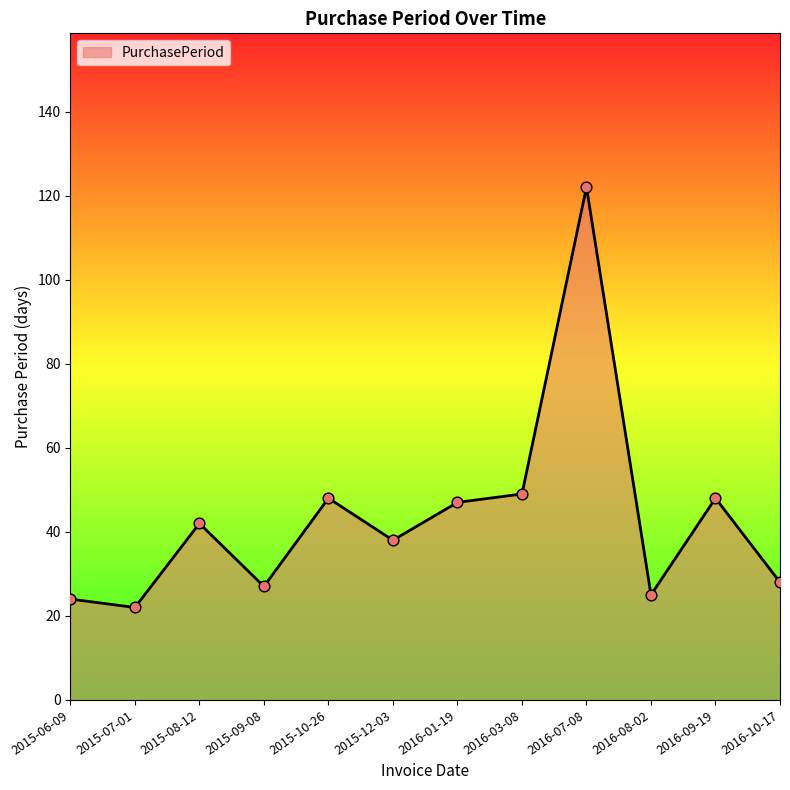

What is the ratio of the value at 2015-06-09 to the value at 2016-07-08?

0.2